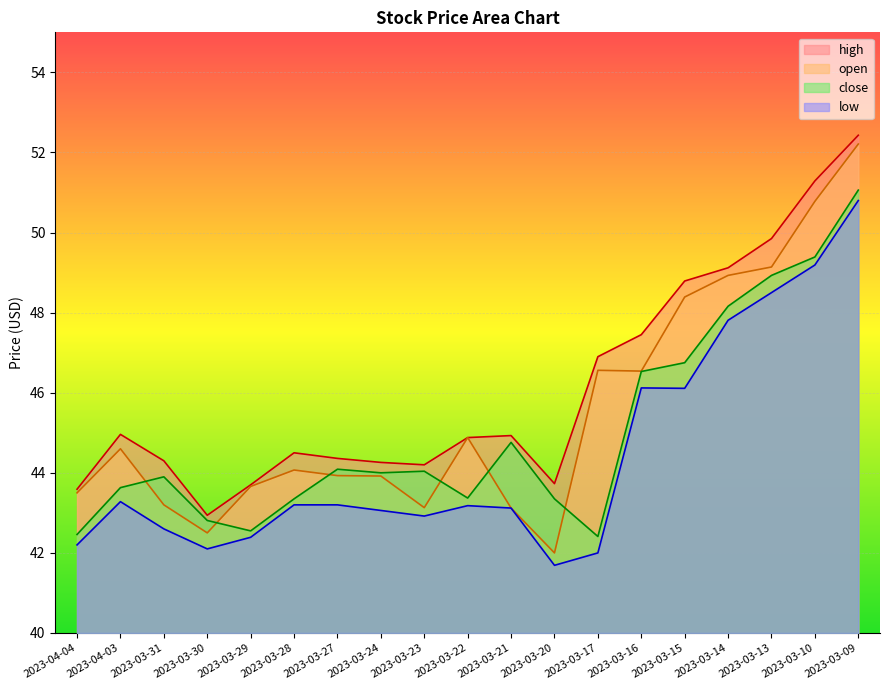

Which series has the largest total across all categories?

high